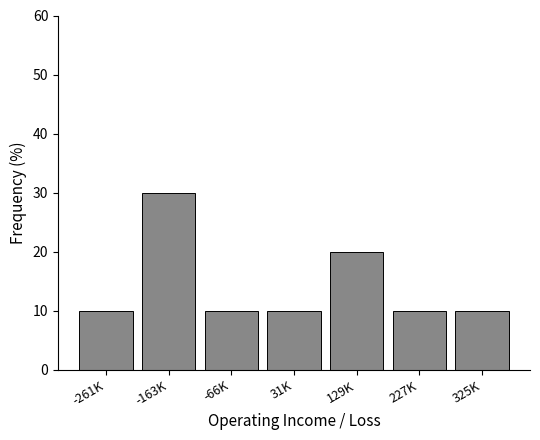

Reading left to right, transcribe all the data shown in this chart.

-261K=10	-163K=30	-66K=10	31K=10	129K=20	227K=10	325K=10